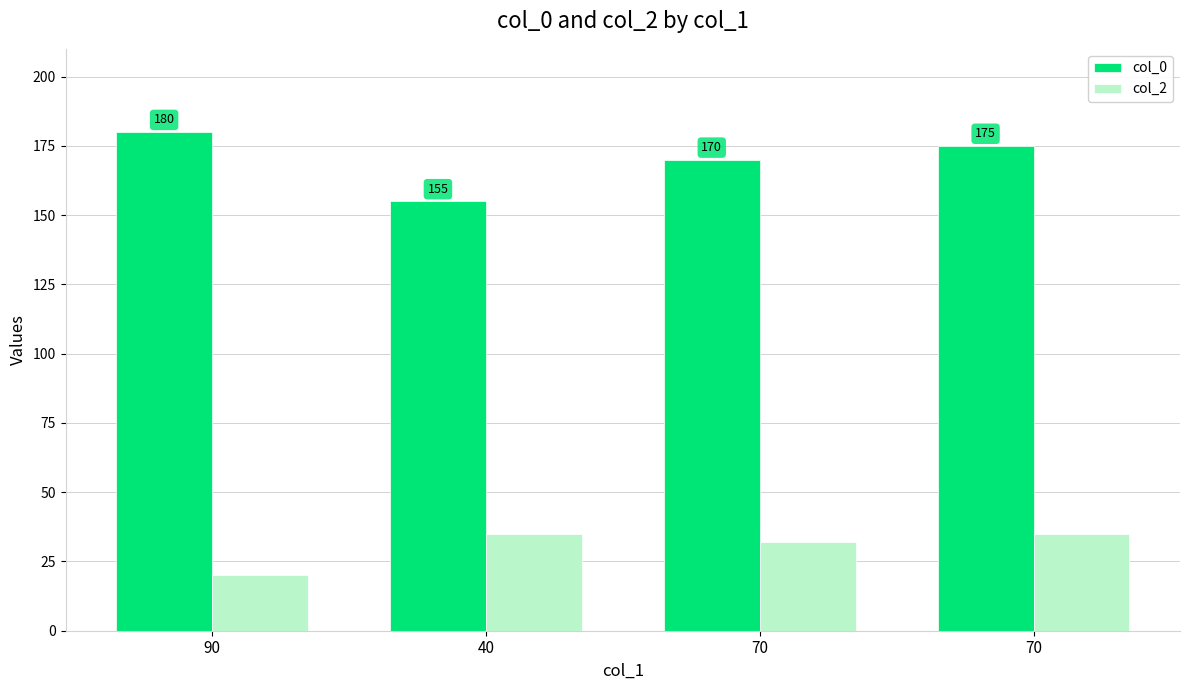

At how many categories does at least one series exceed 173?

2